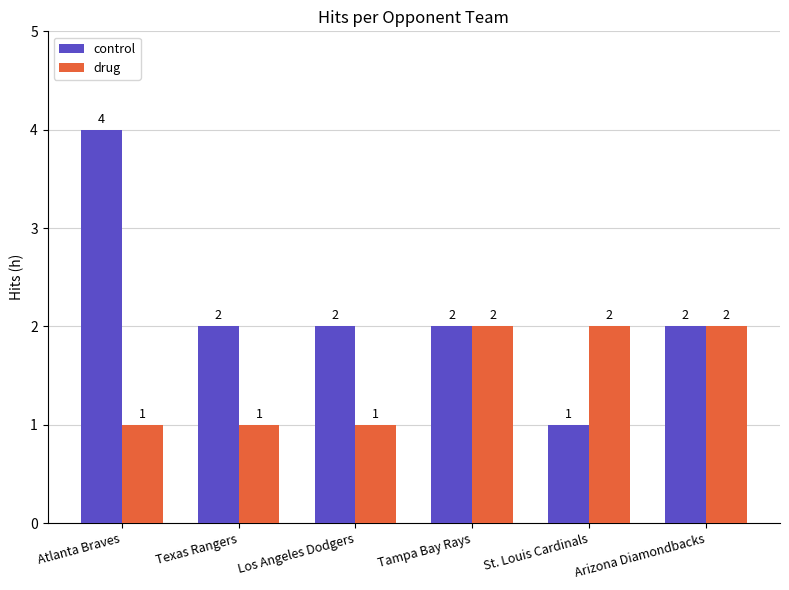

Reading left to right, extract all data points from this chart.

control: 4	2	2	2	1	2
drug: 1	1	1	2	2	2